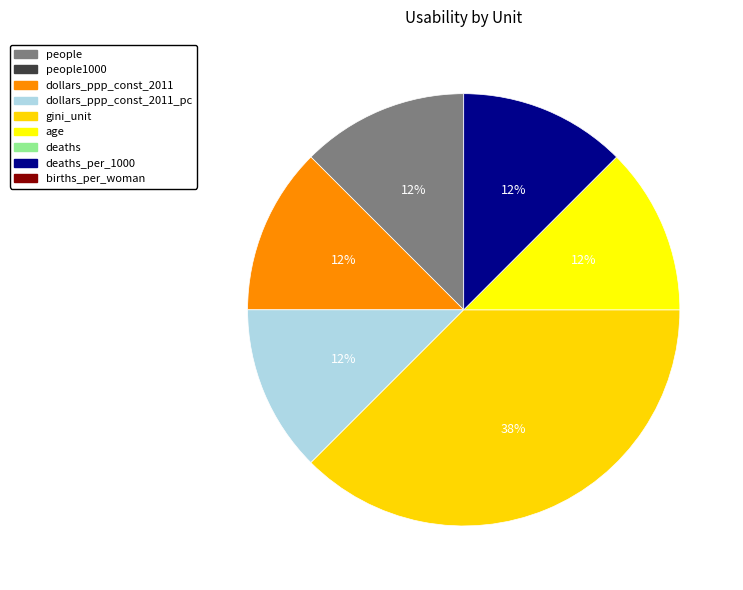

To the nearest percent, what is the average slice percentage?

11%